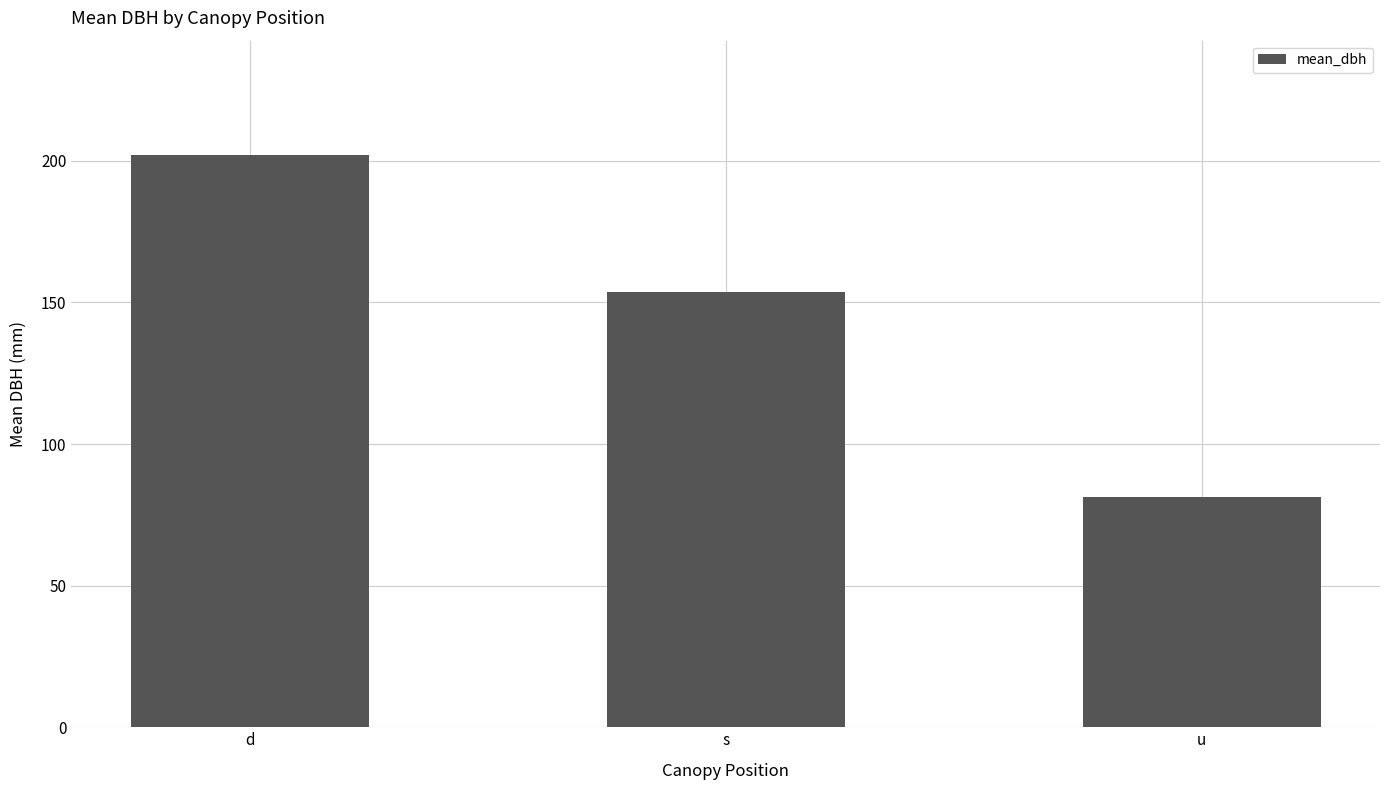

What is the greatest value displayed?

202.0